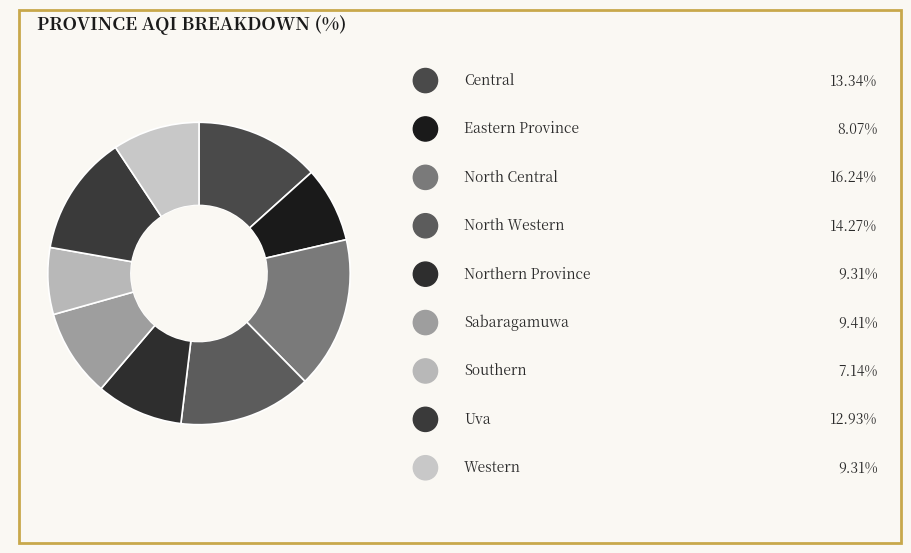

How many segments does this pie chart have?

9